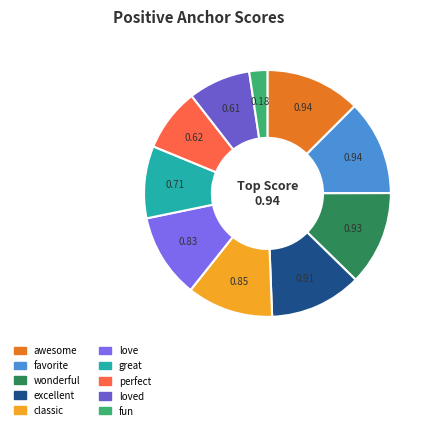

Rank the categories by value from lowest to highest.

fun, loved, perfect, great, love, classic, excellent, wonderful, favorite, awesome